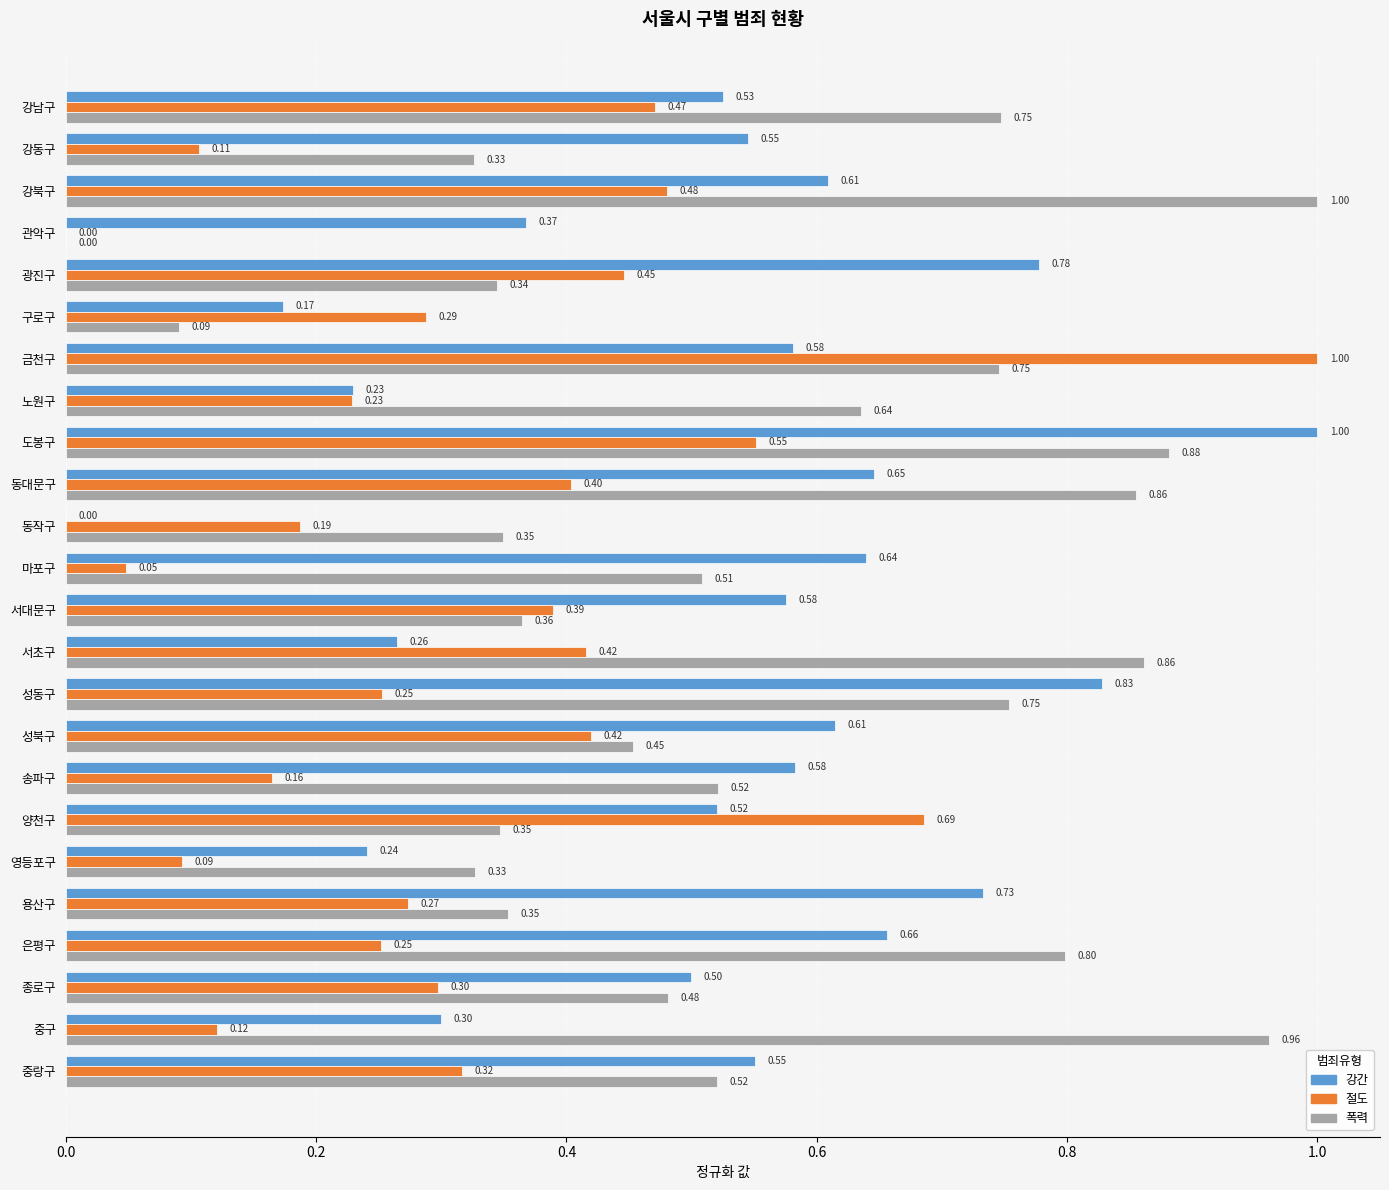

Between 금천구 and 영등포구, which series saw the biggest shift?

절도